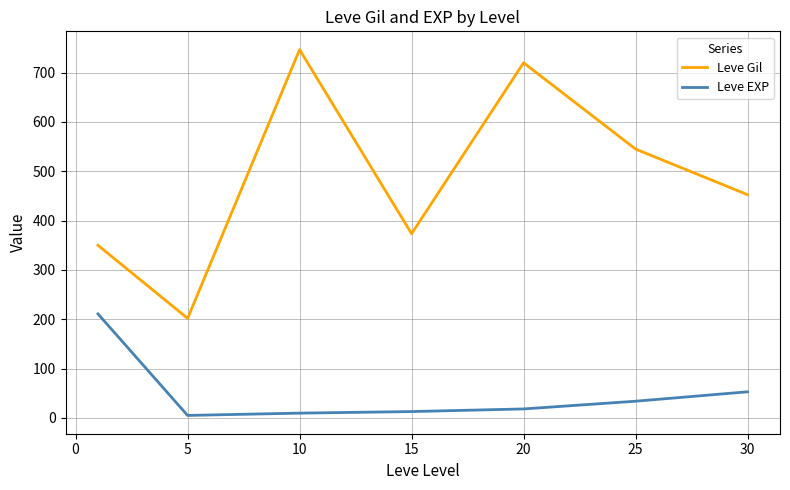

What is the difference between the maximum and minimum values in the Leve EXP series?

205.8